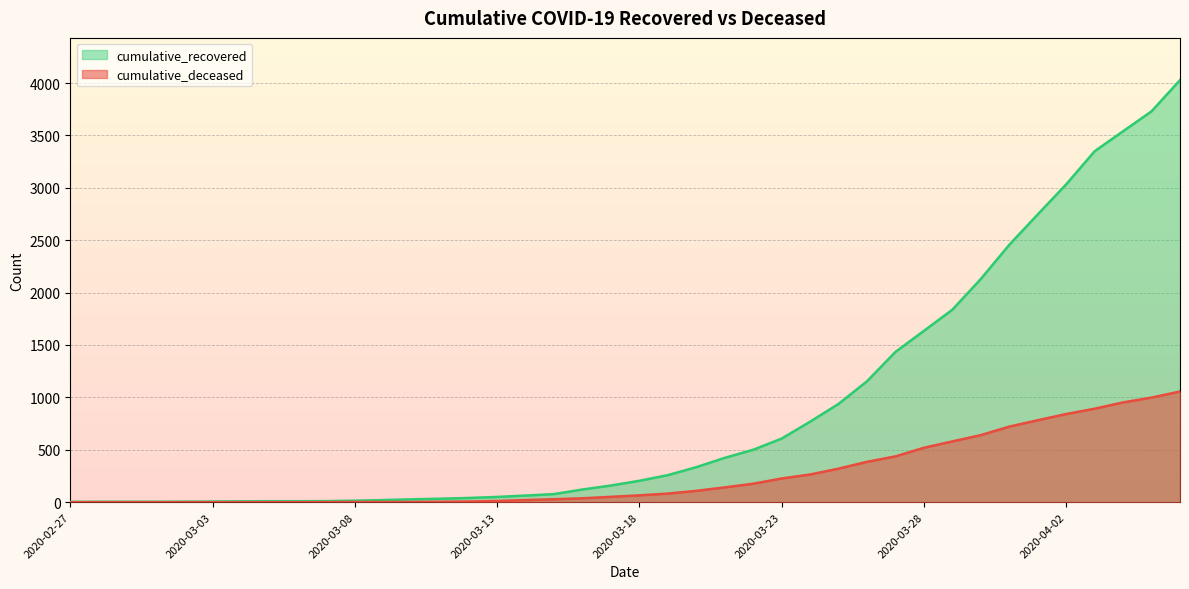

Reading left to right, transcribe all the data shown in this chart.

cumulative_recovered: 3	4	4	4	5	6	8	9	9	10	14	20	27	33	40	50	63	77	121	159	204	258	334	423	500	607	768	938	1154	1434	1635	1837	2130	2456	2746	3033	3349	3540	3730	4028
cumulative_deceased: 0	0	0	0	0	0	0	0	0	1	2	2	2	4	6	11	20	28	37	51	65	82	108	141	176	226	264	320	385	437	519	580	640	721	782	841	892	952	998	1056